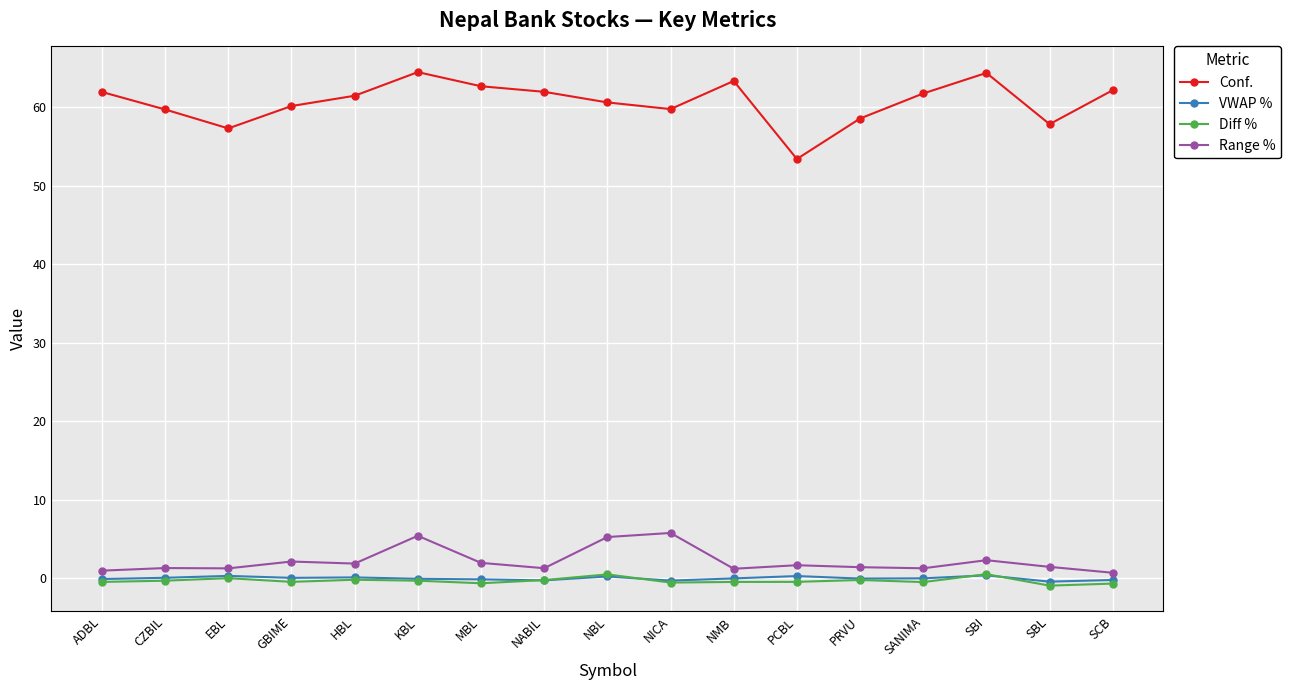

Which series has the widest spread of values?

Conf.